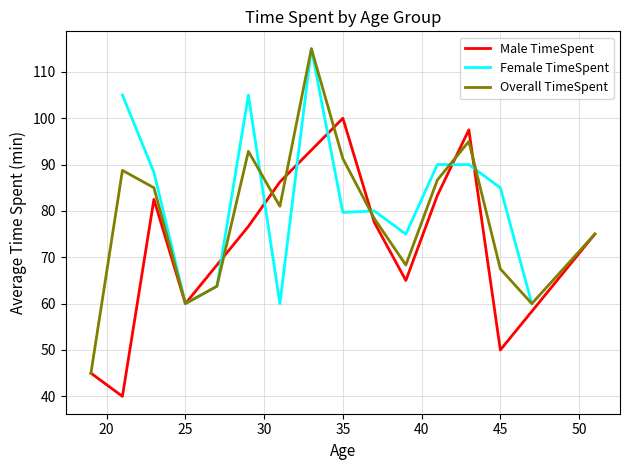

What is the lowest value of the Male TimeSpent series?

40.0